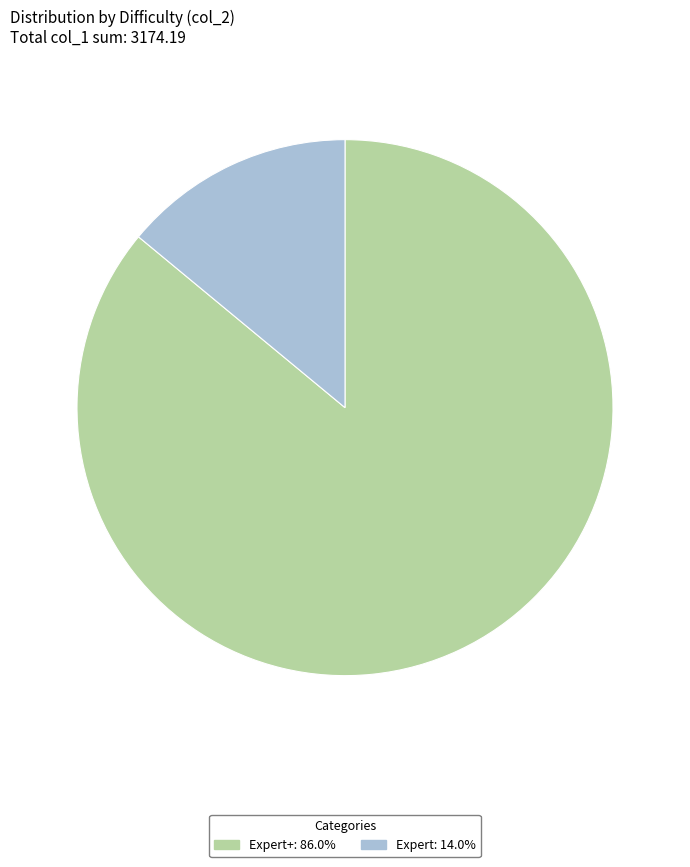

Is there any slice that represents more than half of the pie?

Yes